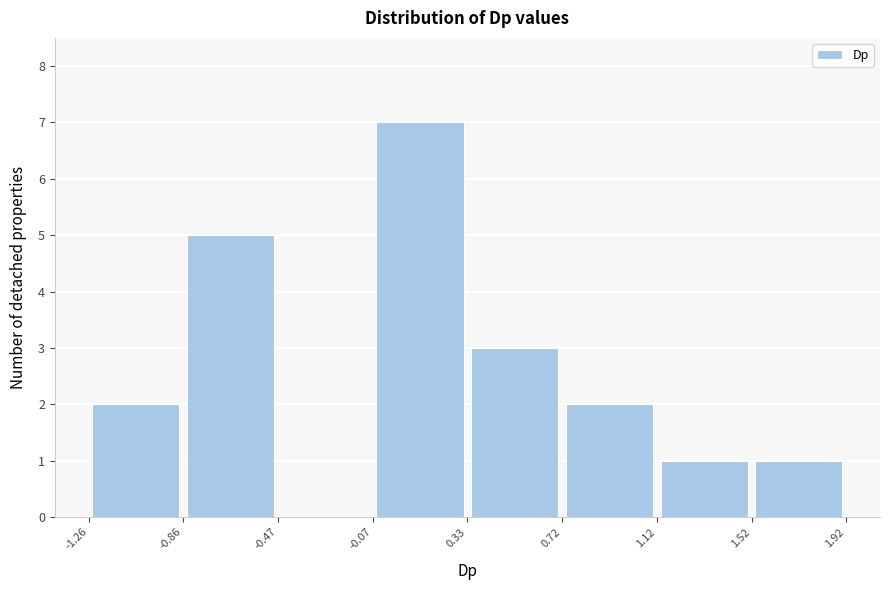

Which range on the x-axis has the tallest bar?

-0.07 to 0.33